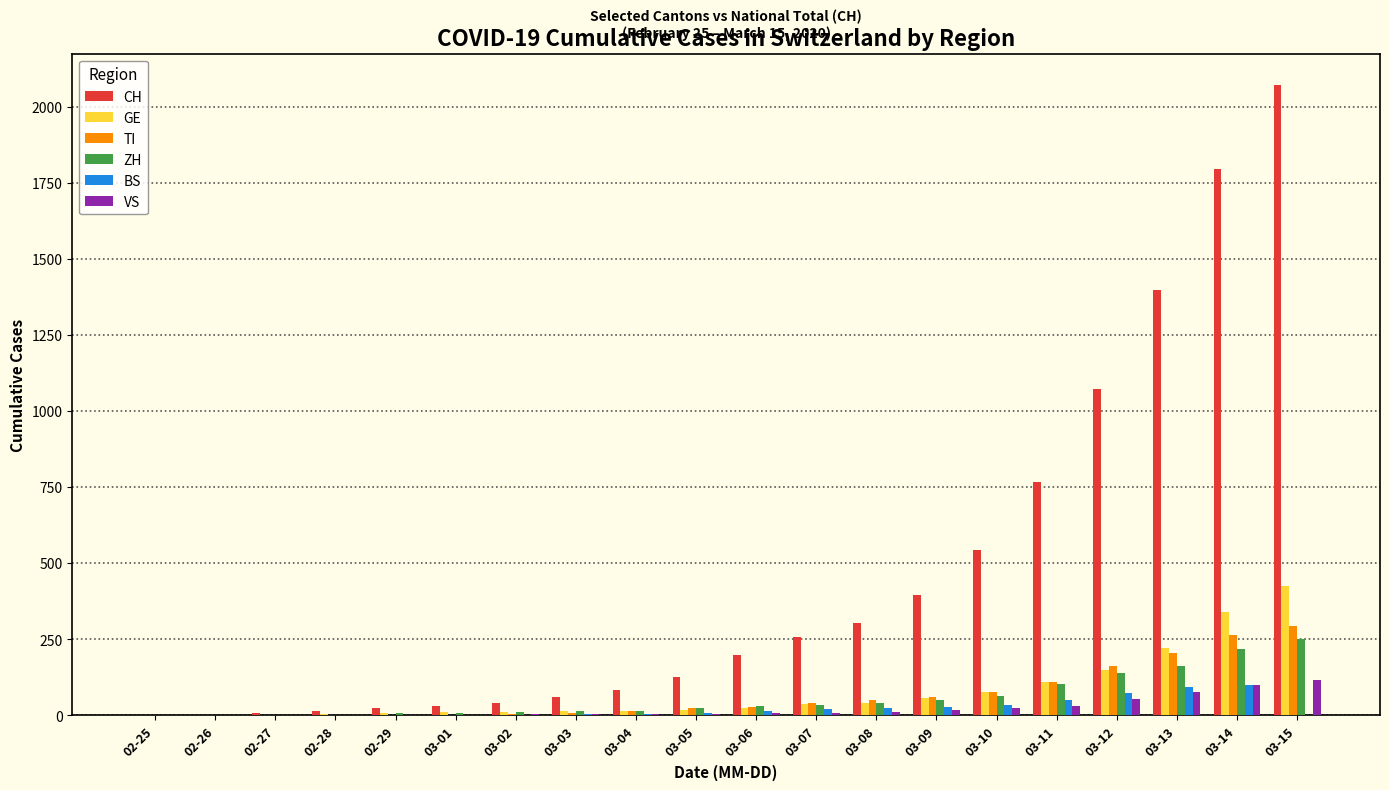

Which series has the largest total across all categories?

CH